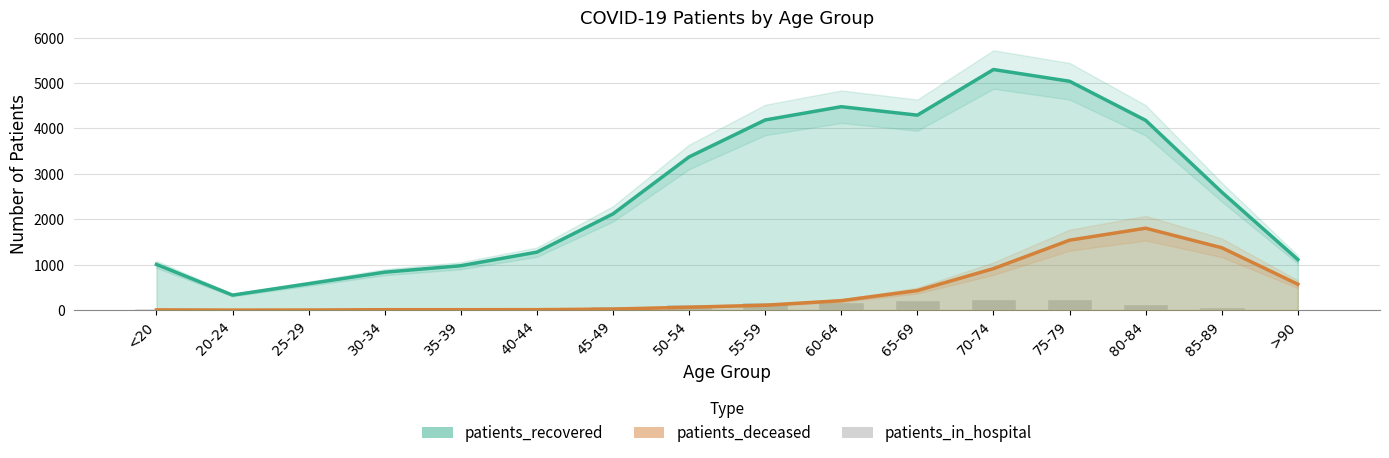

True or false: patients_recovered has a value of 4477 at 60-64.

True